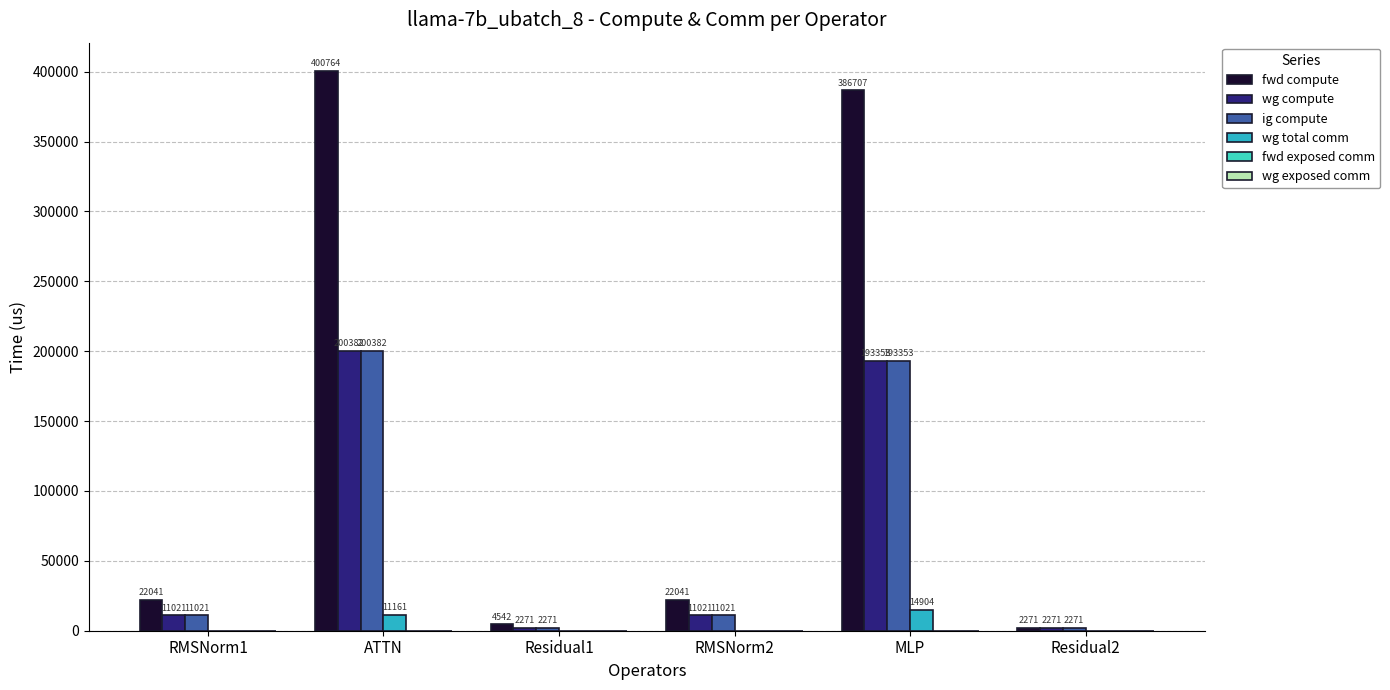

At which label does wg total comm reach its peak?

MLP